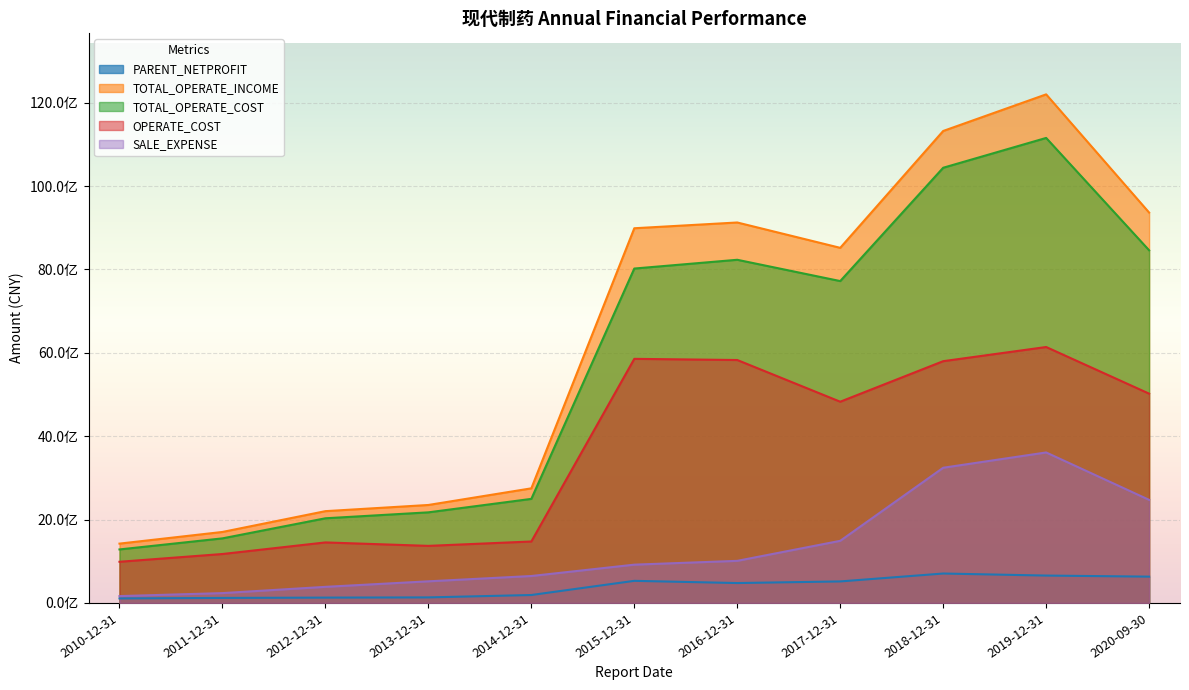

What is the difference between the maximum and minimum values in the TOTAL_OPERATE_INCOME series?

10776143079.6